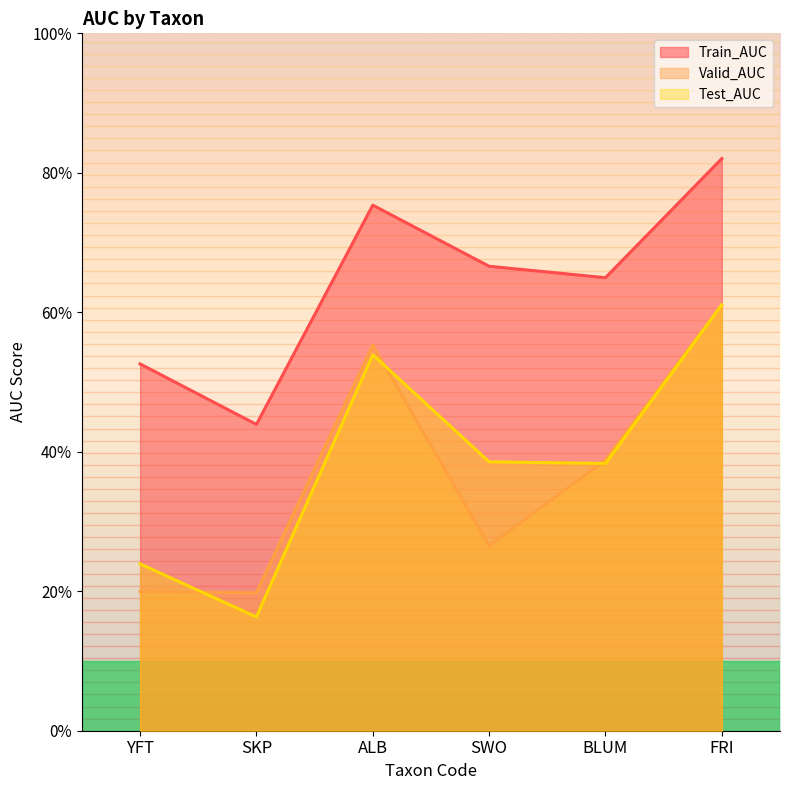

At which category is the sum across all series the highest?

FRI